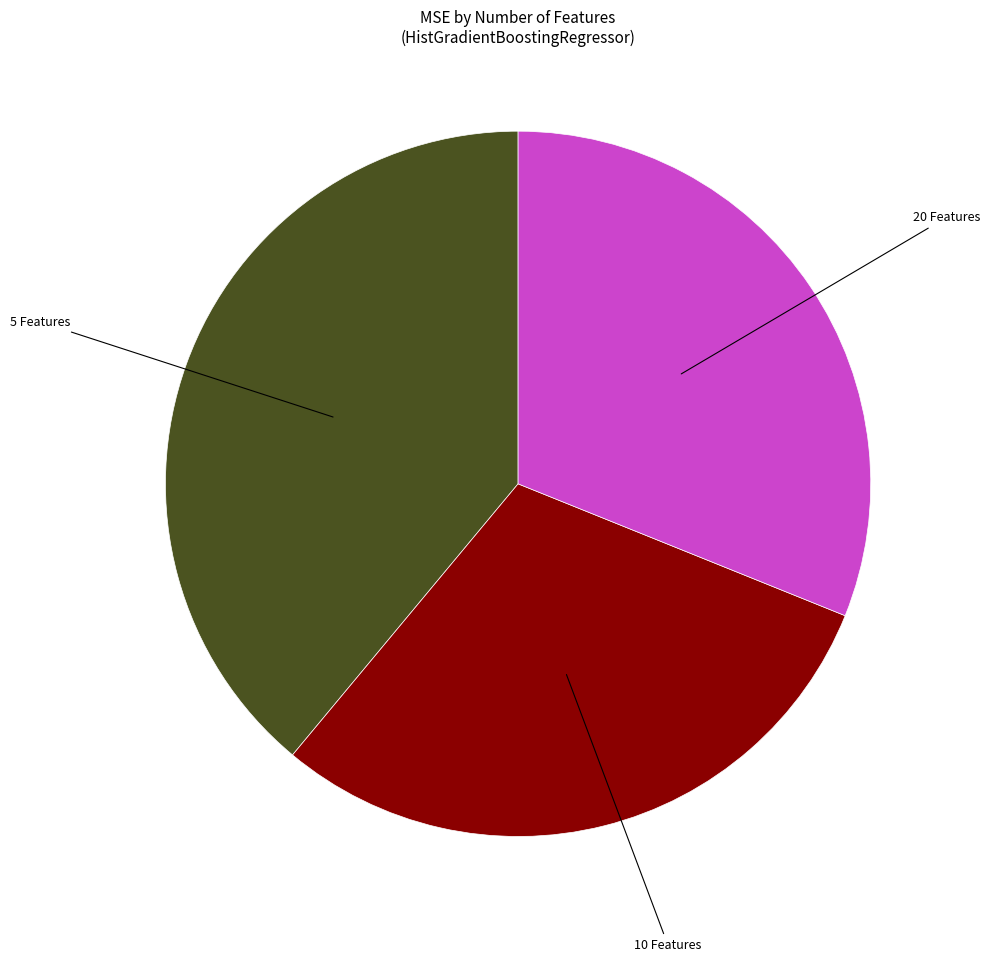

Does any single category account for the majority?

No